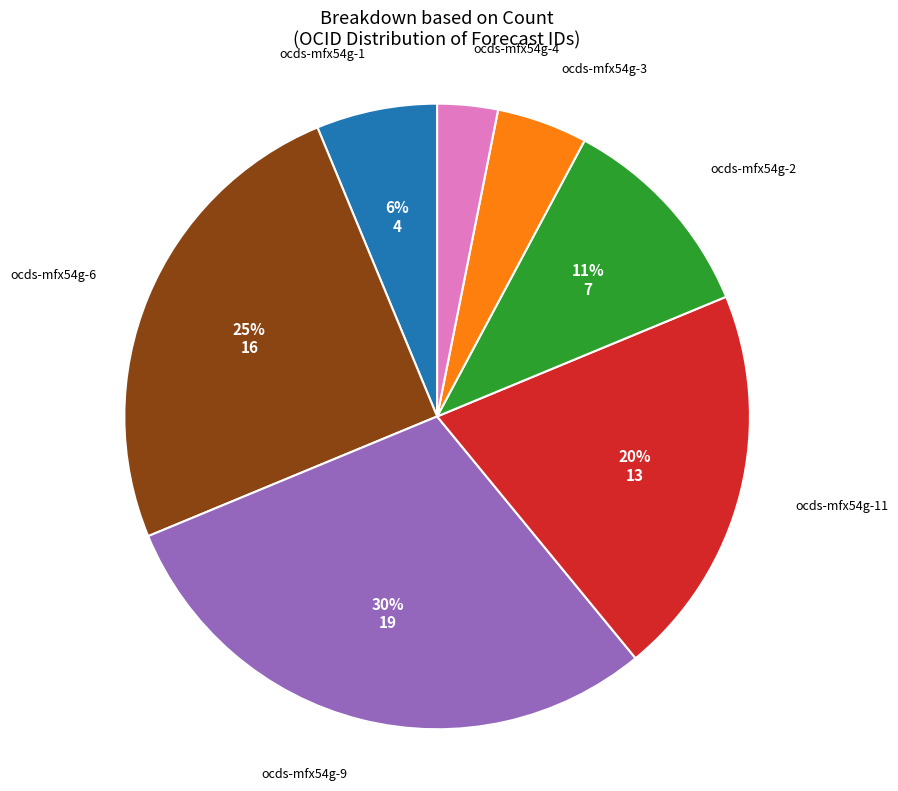

Combined, do ocds-mfx54g-11 and ocds-mfx54g-1 account for over 50%?

No